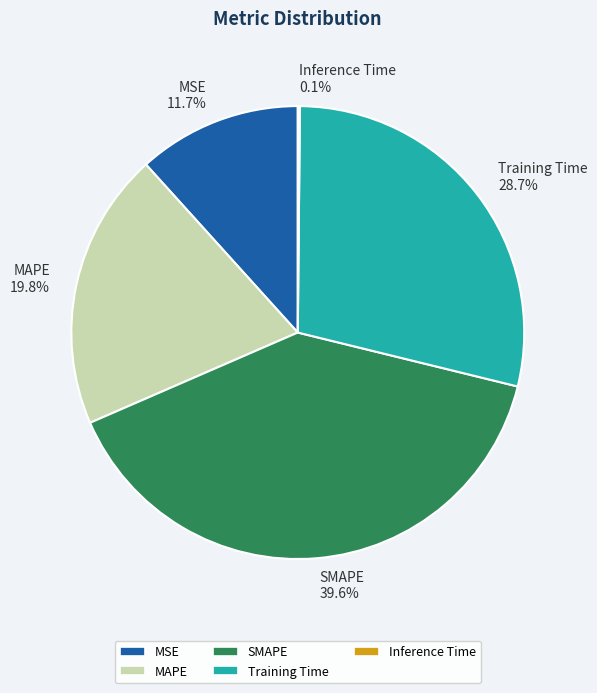

Which category has the biggest portion of the pie?

SMAPE